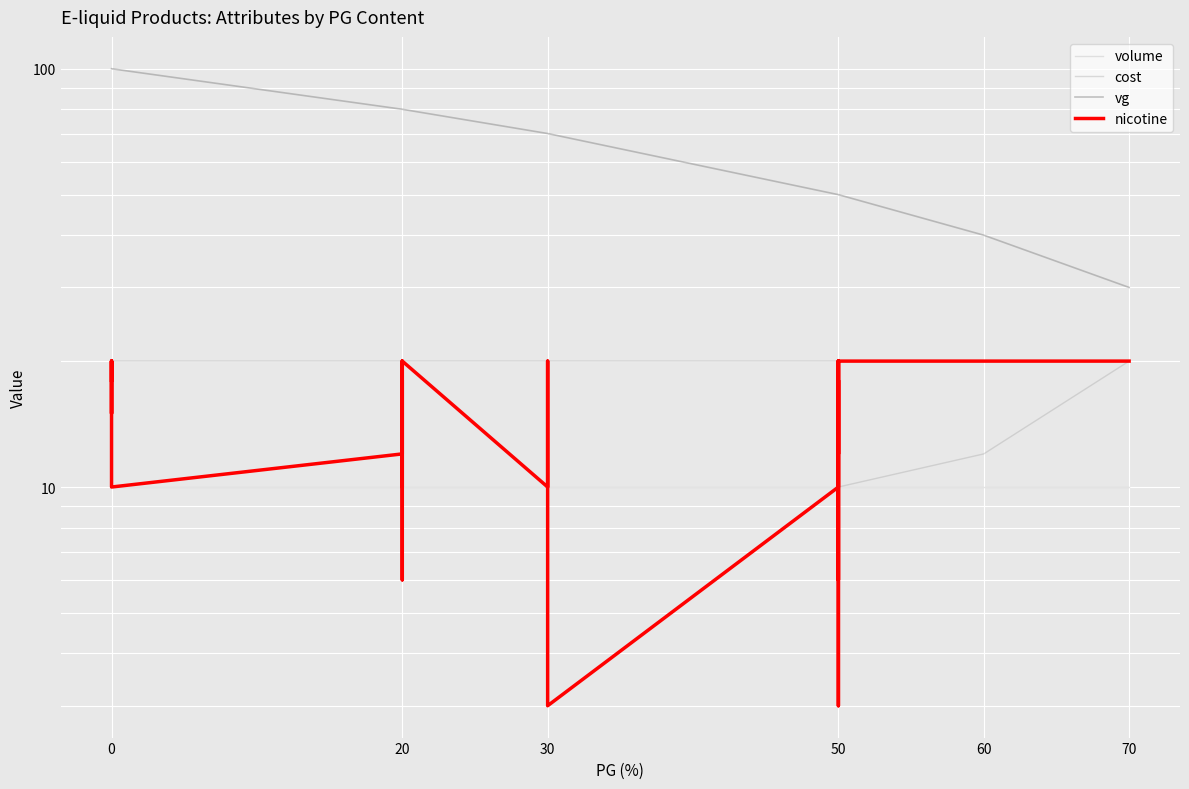

Where do nicotine and cost first cross each other?

0 and 0